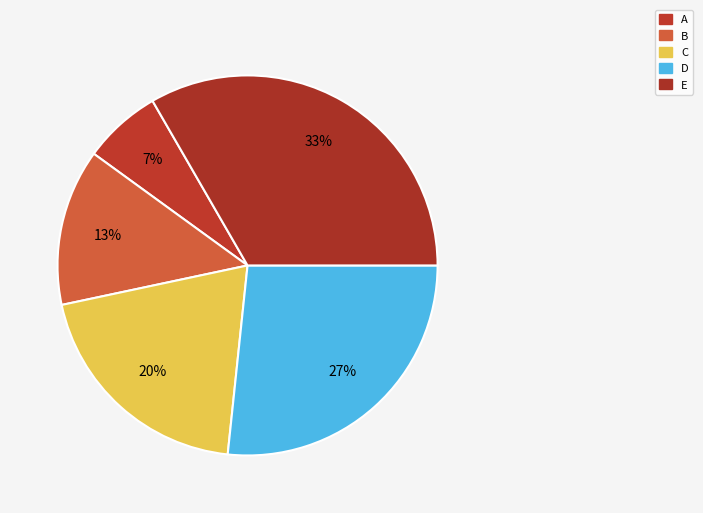

Combined, do C and E account for over 50%?

Yes